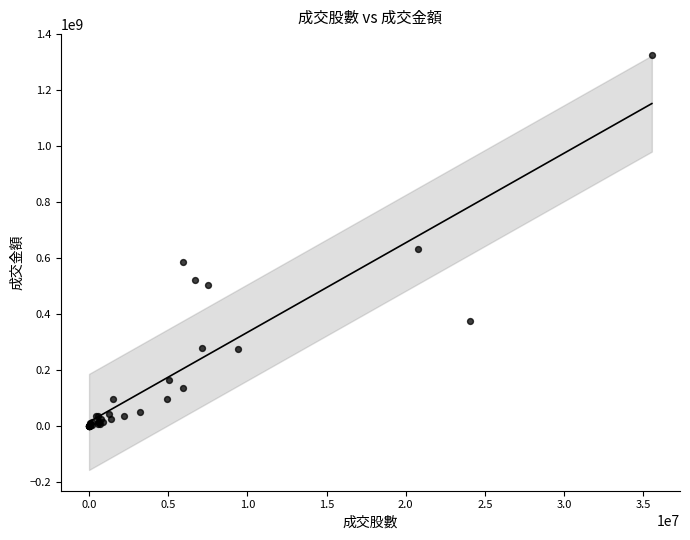

What Y value in the scatter plot is closest to 663053352?

632226654